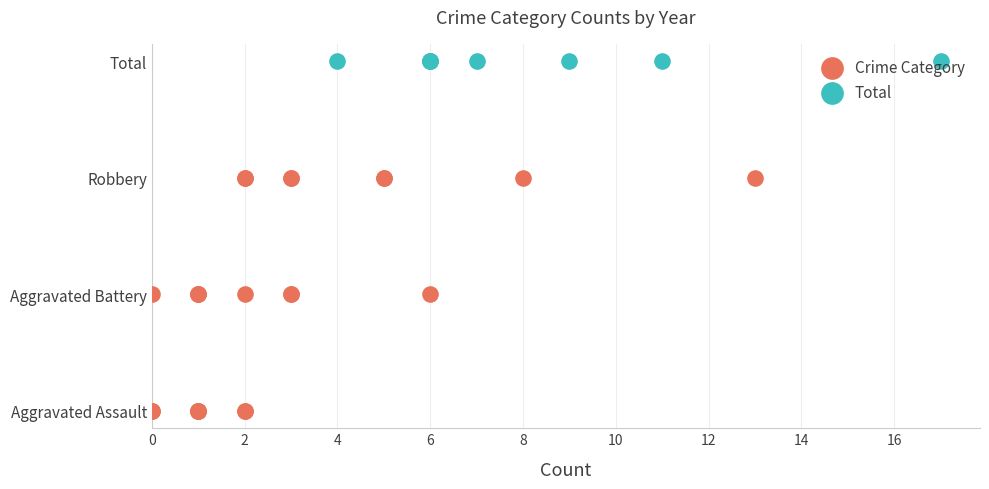

Which series reaches the minimum Y coordinate?

Crime Category